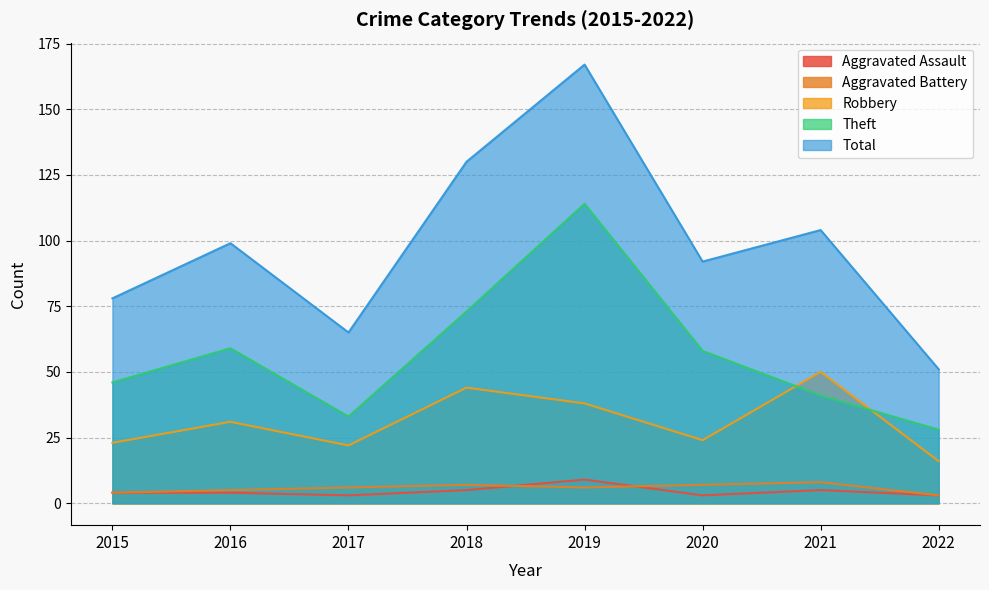

How many categories are shown in the chart?

8